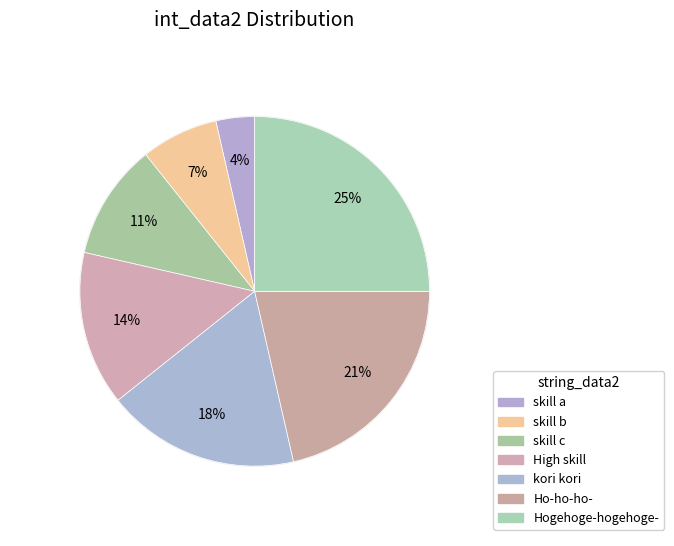

To the nearest percent, what percentage of the pie is Ho-ho-ho-?

21%